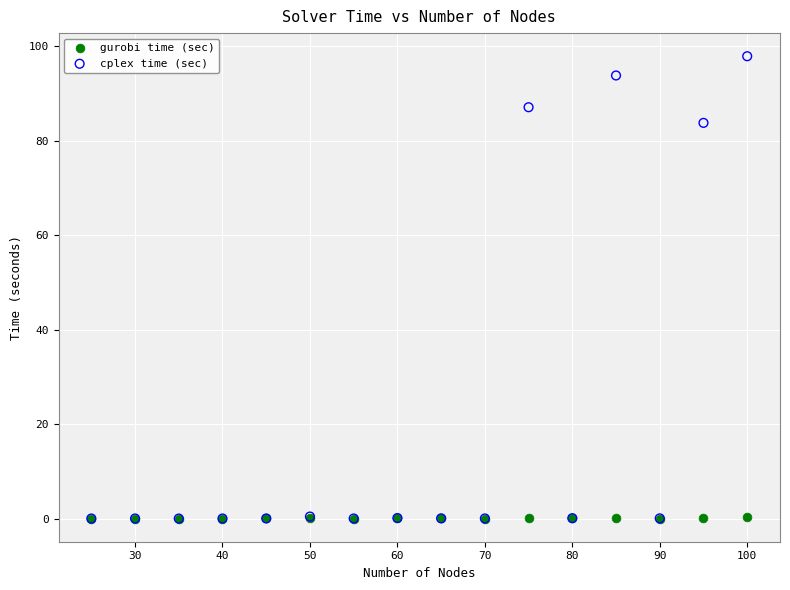

Which series has the largest Y range (max minus min)?

cplex time (sec)